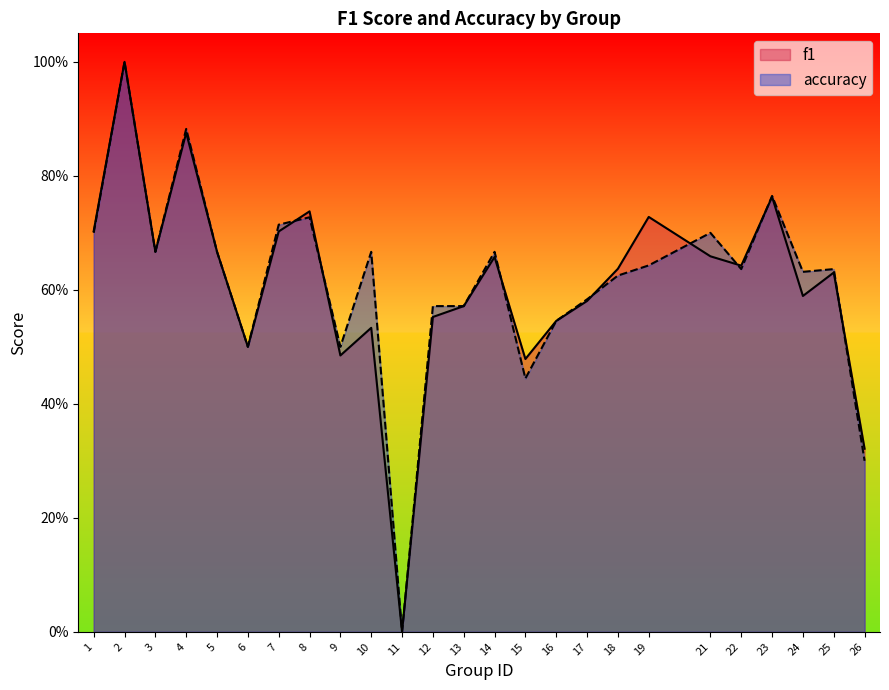

Which series has the largest range (max minus min)?

f1